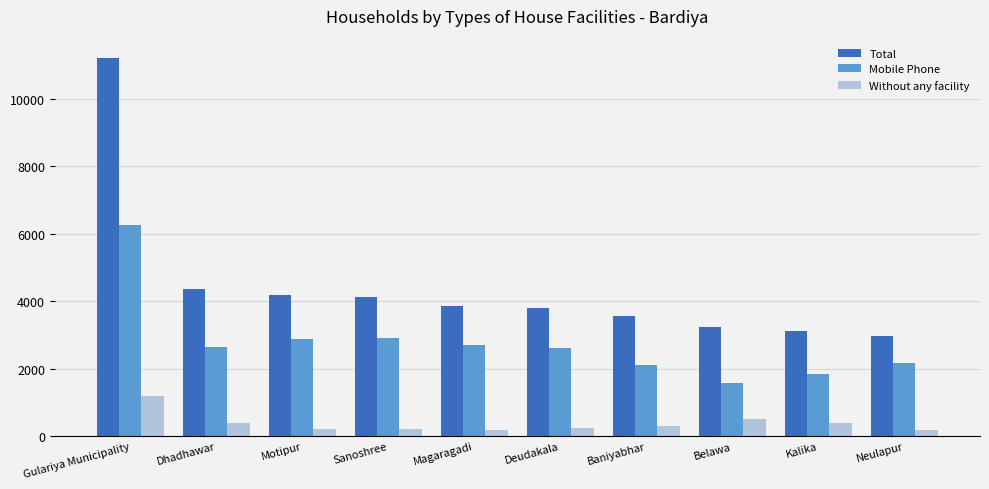

What is the sum of the Without any facility values at Sanoshree and Dhadhawar?

618